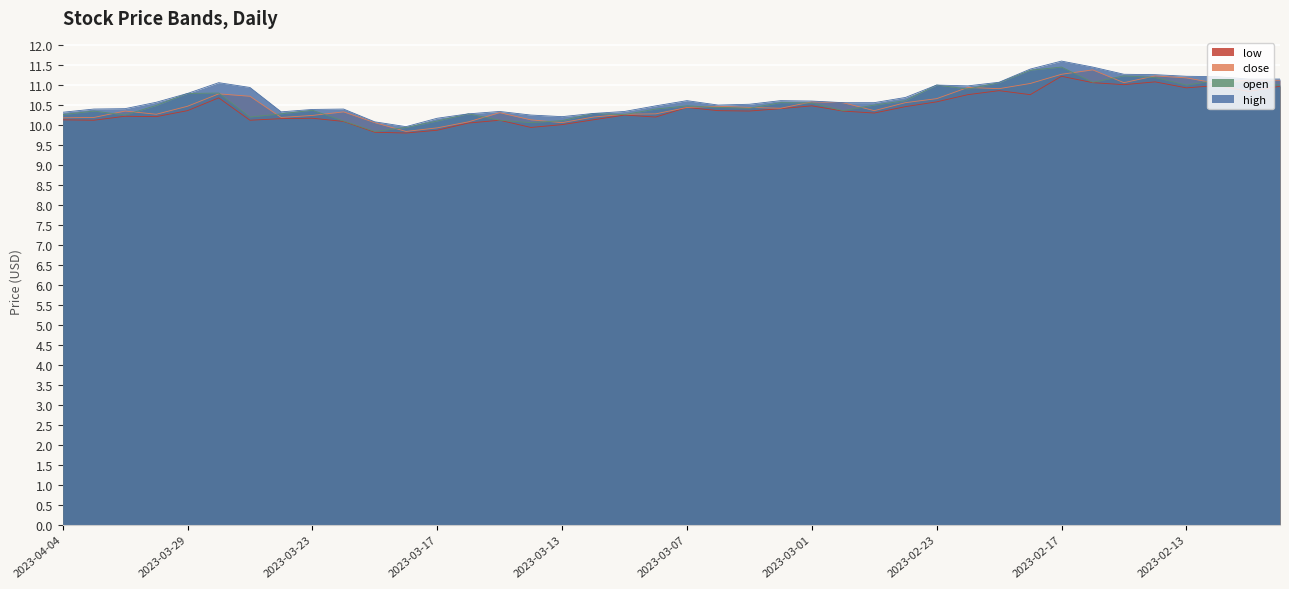

Where is close nearest to the value 10?

2023-03-21